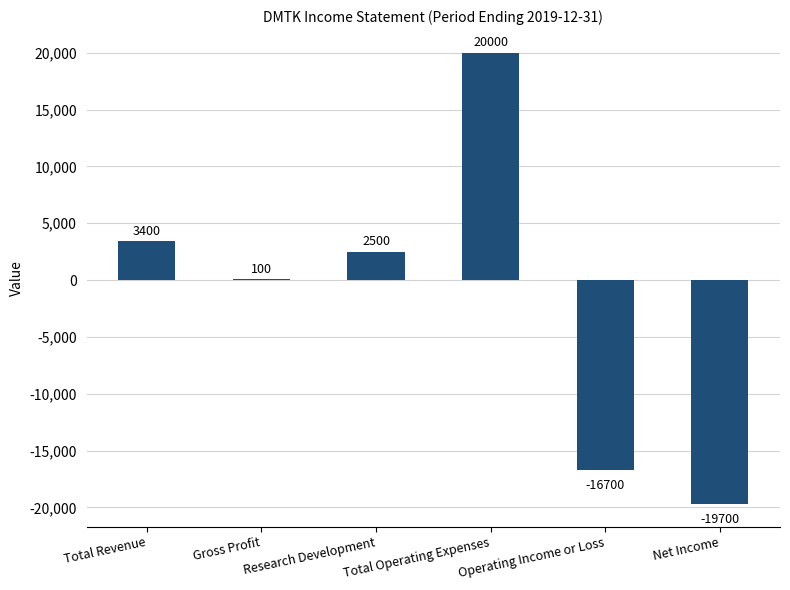

What is the change in value from Total Revenue to Total Operating Expenses?

+16600